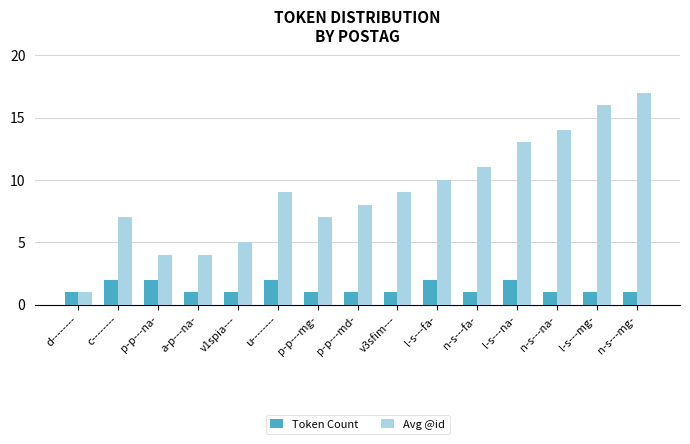

The Avg @id series shows 2 at p-p---mg-. True or false?

False